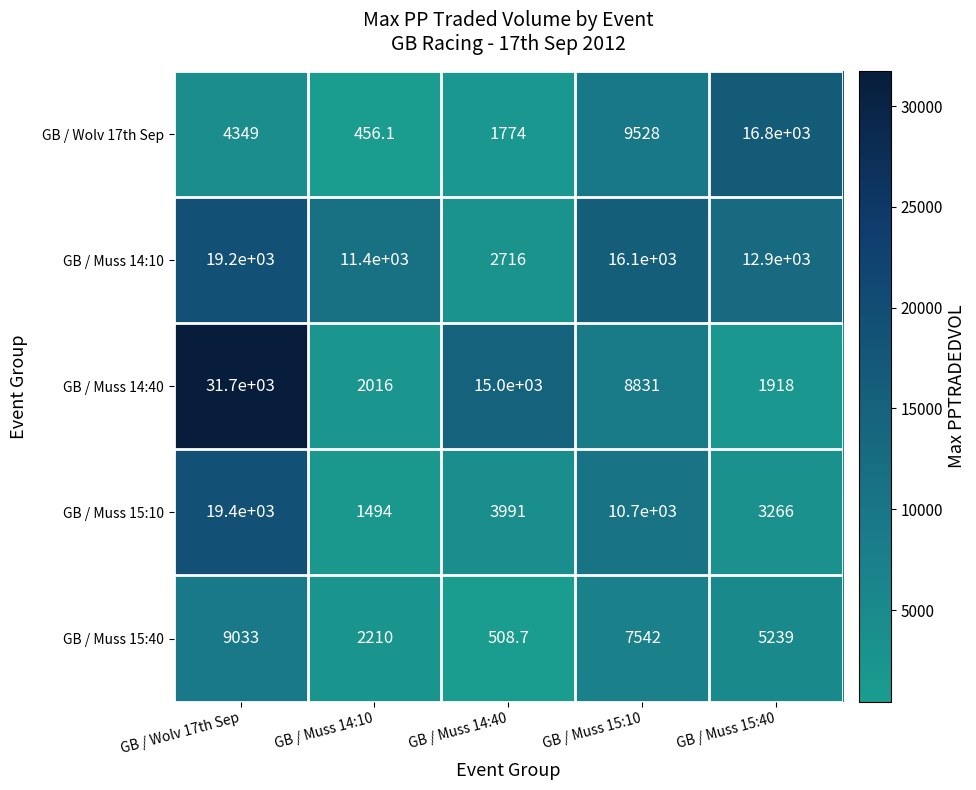

Which series changed the most between GB / Wolv 17th Sep and GB / Muss 14:40?

GB / Muss 14:40